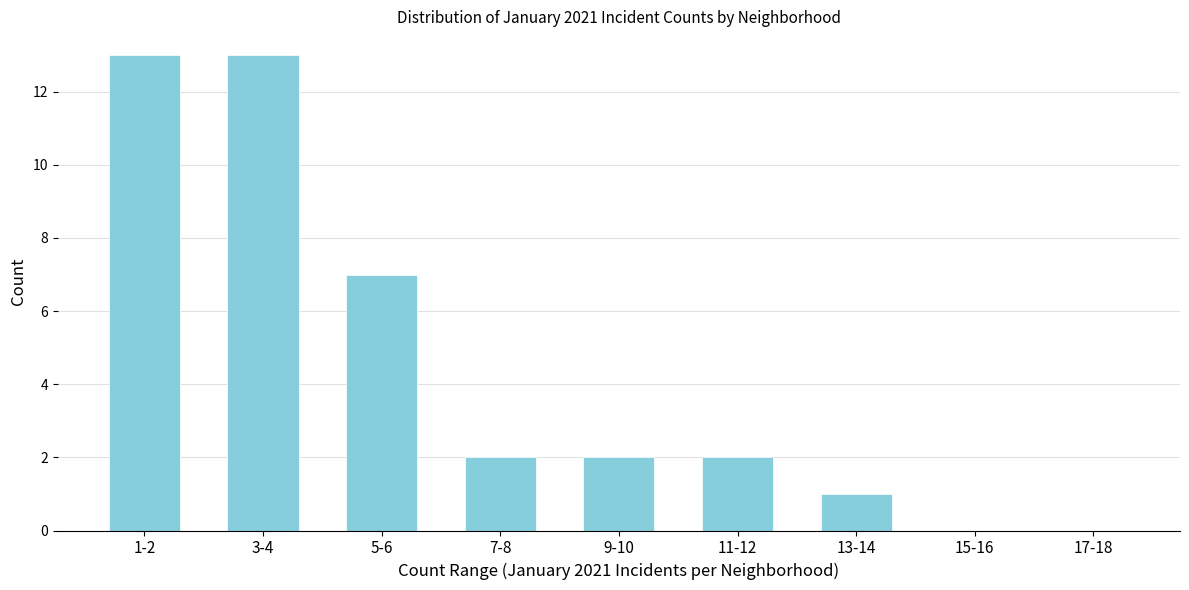

Reading left to right, what are all the values shown in this chart?

1-2=13	3-4=13	5-6=7	7-8=2	9-10=2	11-12=2	13-14=1	15-16=0	17-18=0